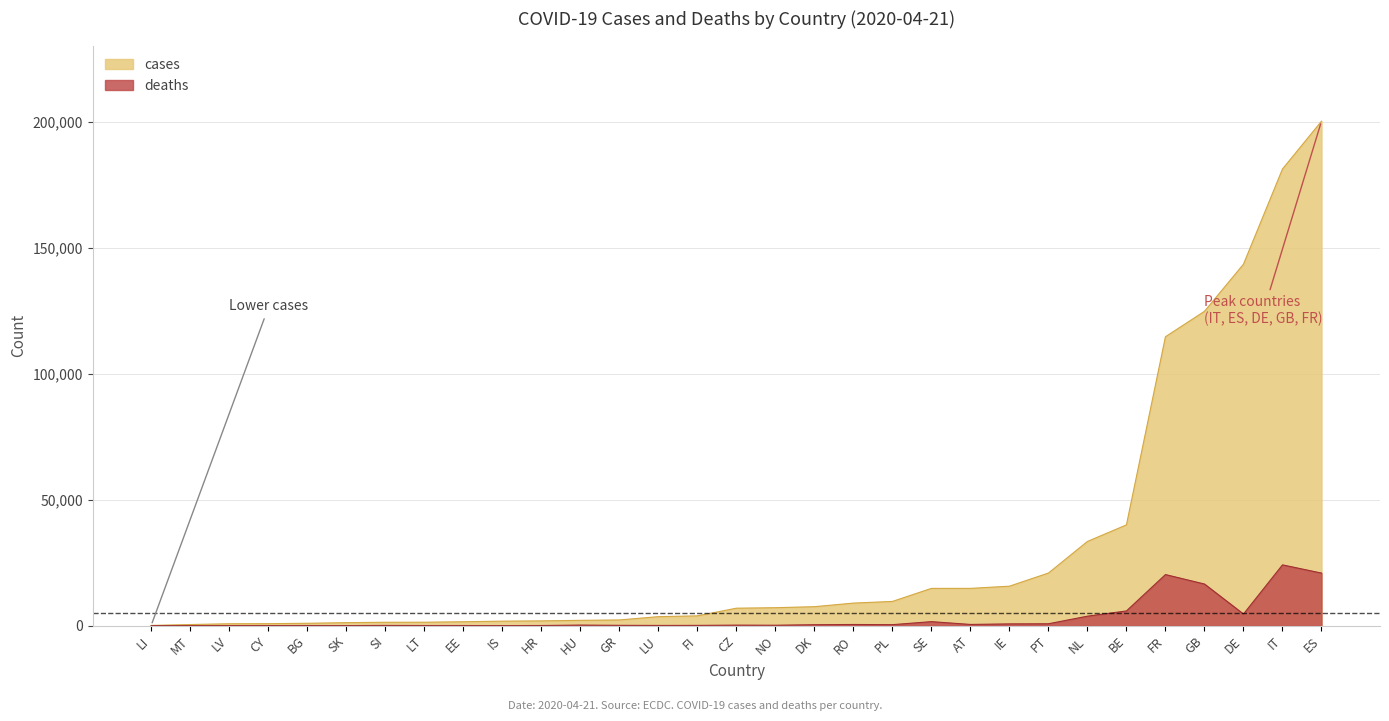

How many data points does each series have?

31